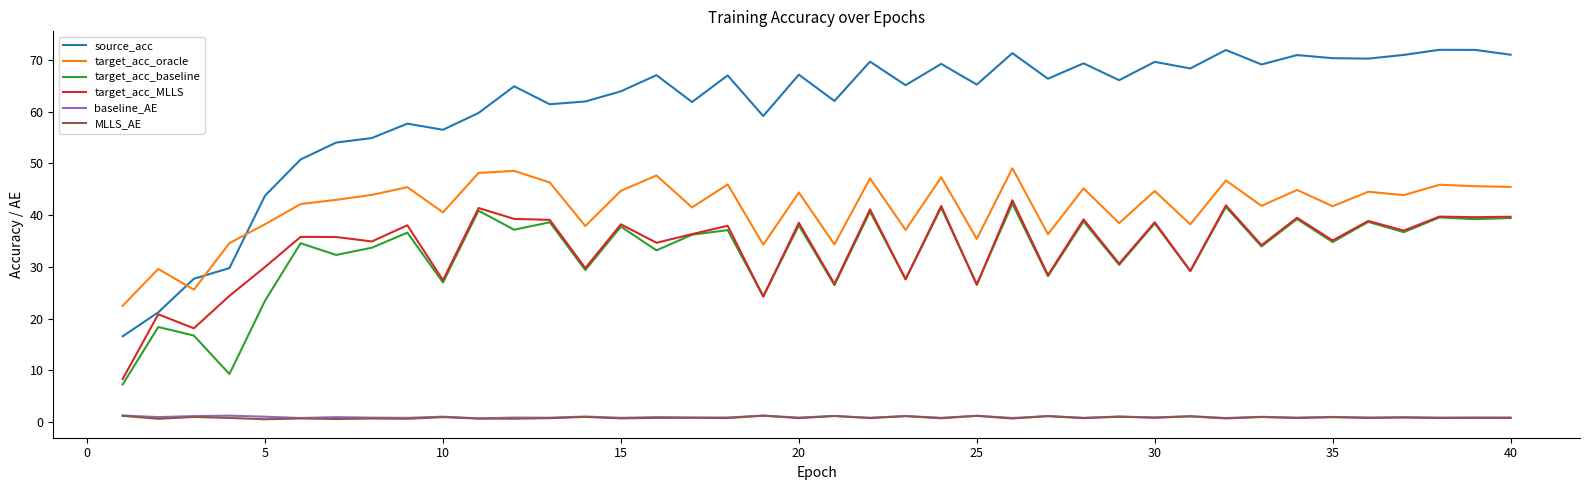

What is the maximum value shown in the chart?

71.9